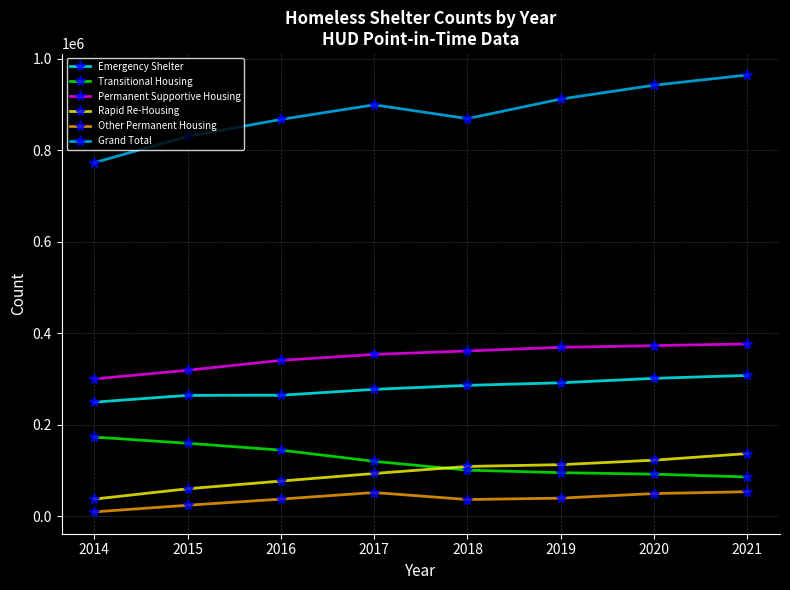

Which label corresponds to the smallest value in the chart?

2014